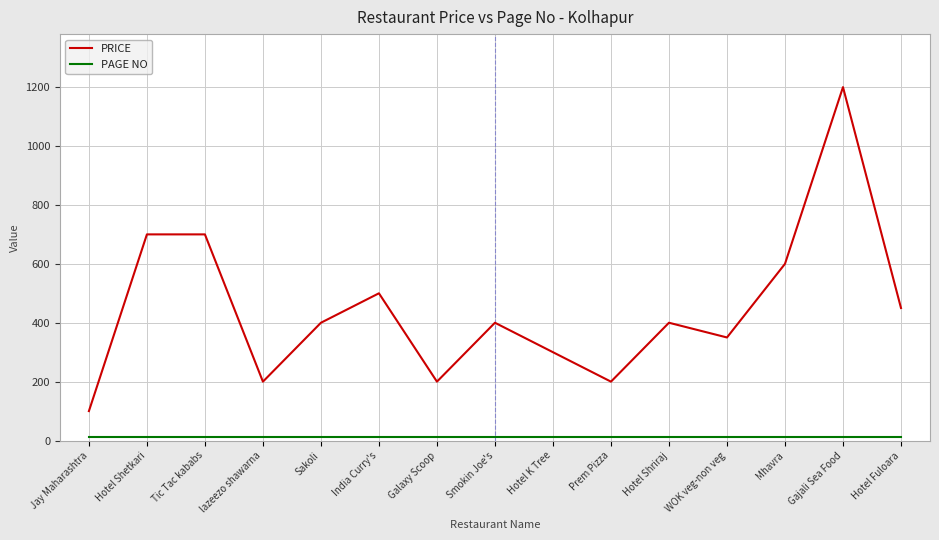

The PRICE series shows 298 at Prem Pizza. True or false?

False